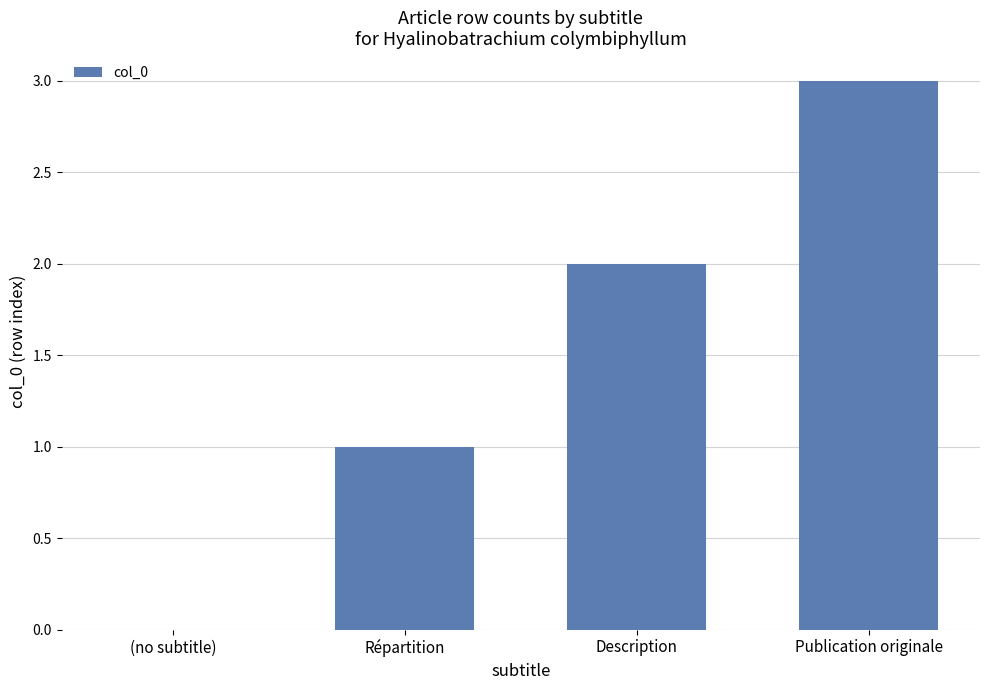

Reading left to right, transcribe all the data shown in this chart.

(no subtitle)=0	Répartition=1	Description=2	Publication originale=3